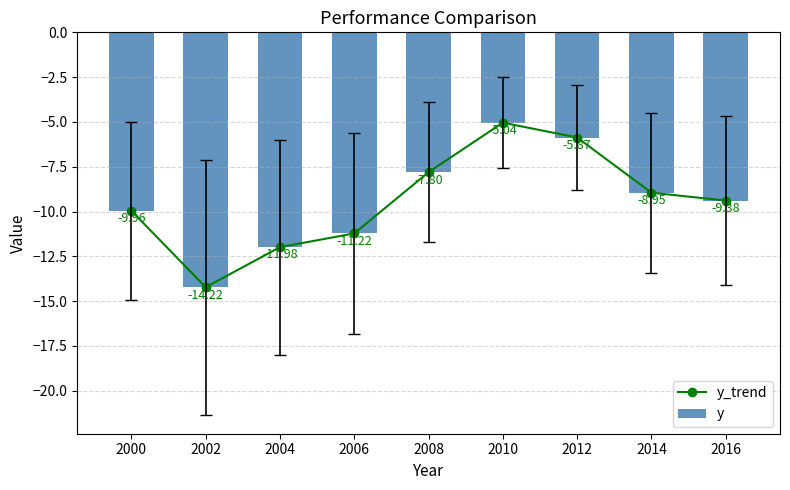

List the series in order of their peak value, lowest first.

y_trend, y